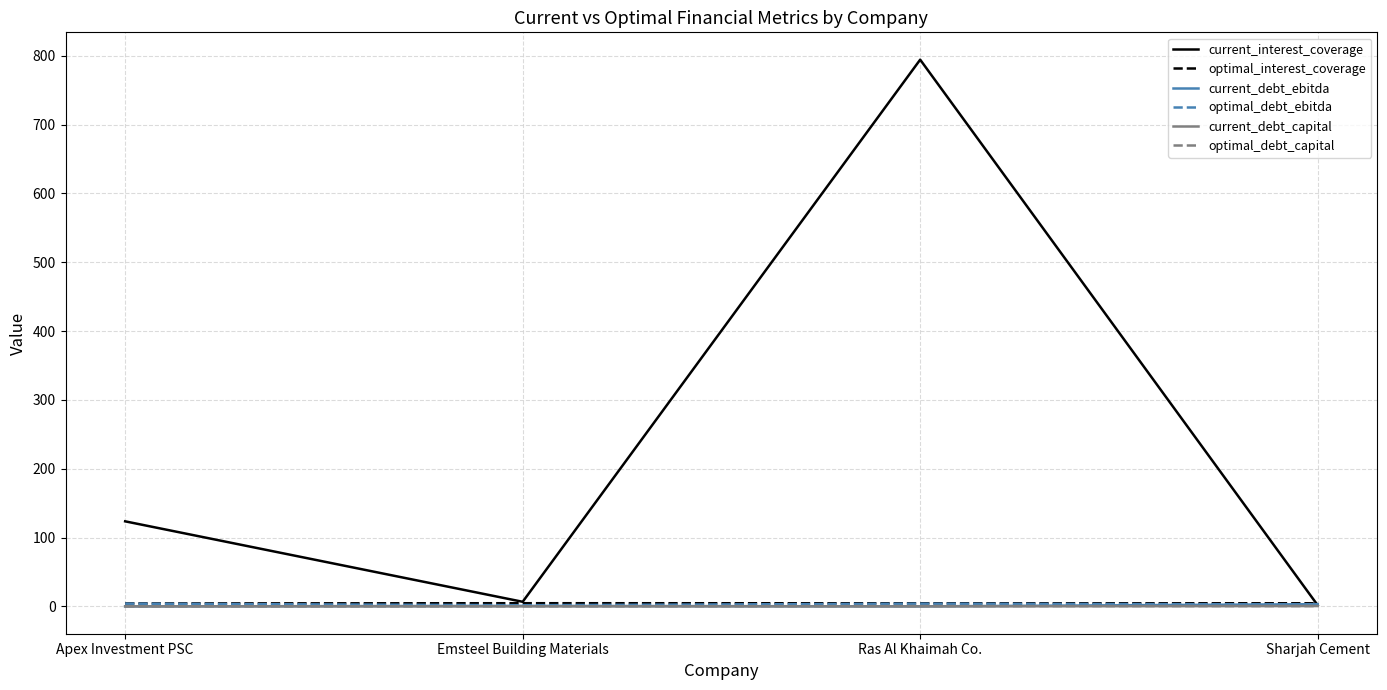

The value of current_interest_coverage at Apex Investment PSC is 123.6. True or false?

True